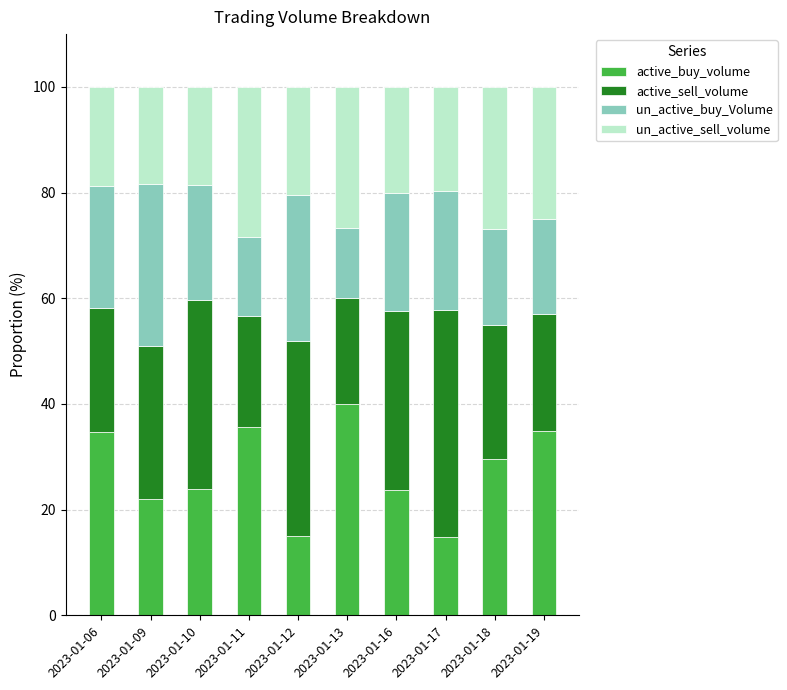

How many series are shown in this chart?

4